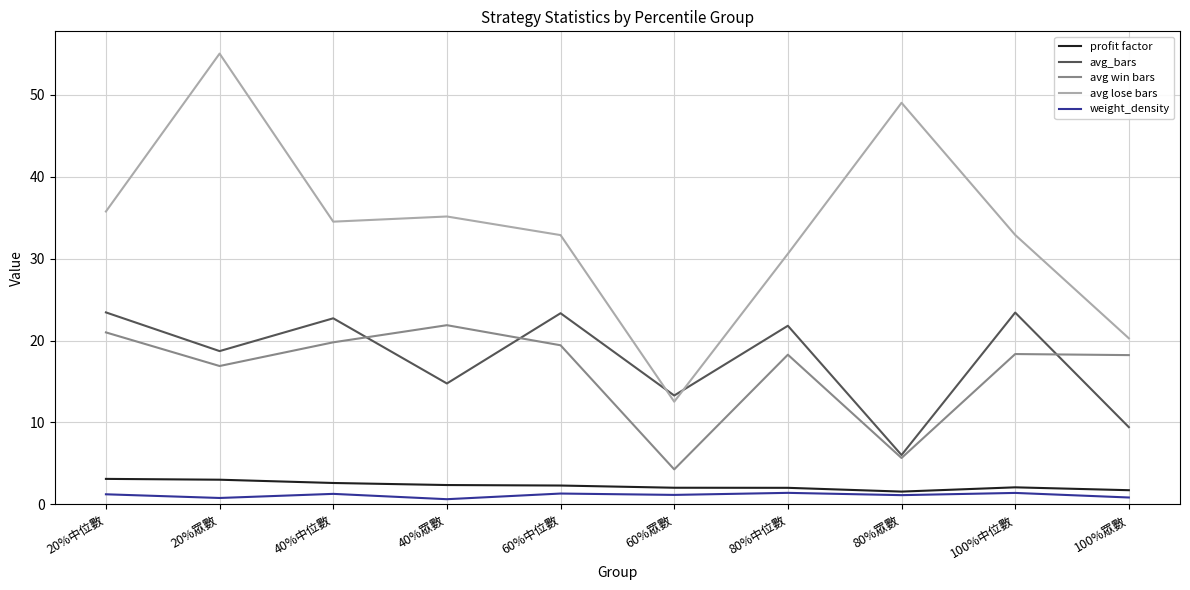

Is this an area chart (filled region under the line)?

No